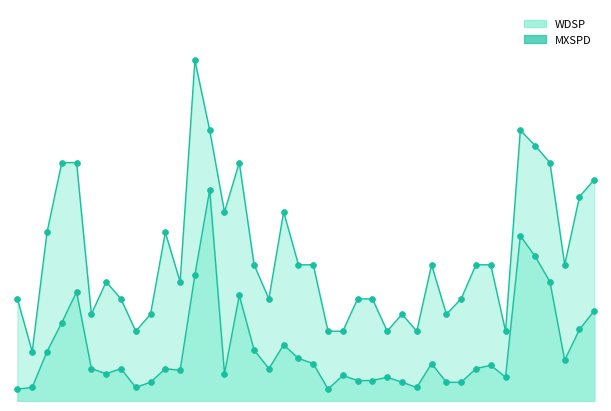

Which series has the widest spread of Y values?

MXSPD